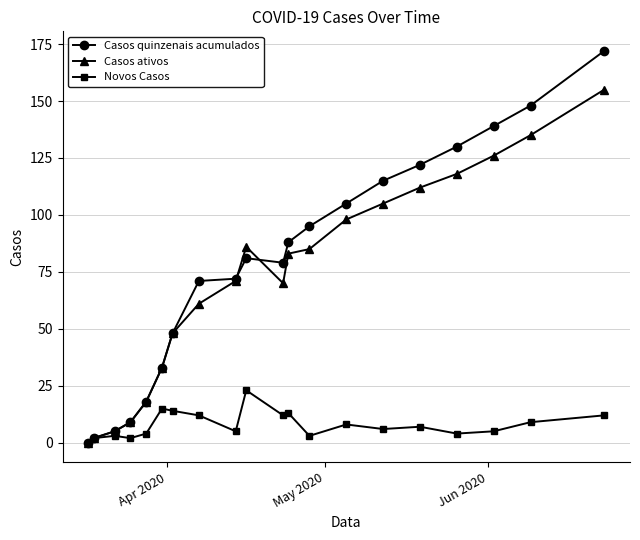

What is the greatest value displayed?

172